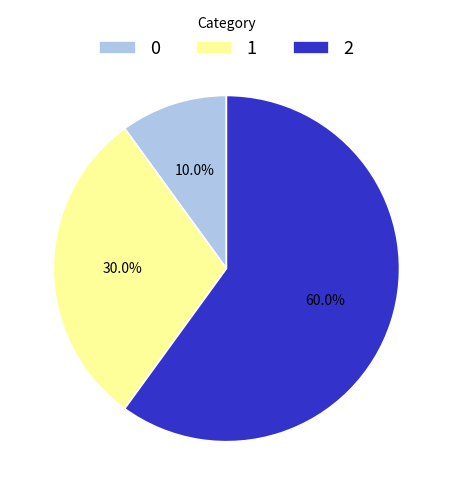

To the nearest percent, what portion does 2 represent?

60%